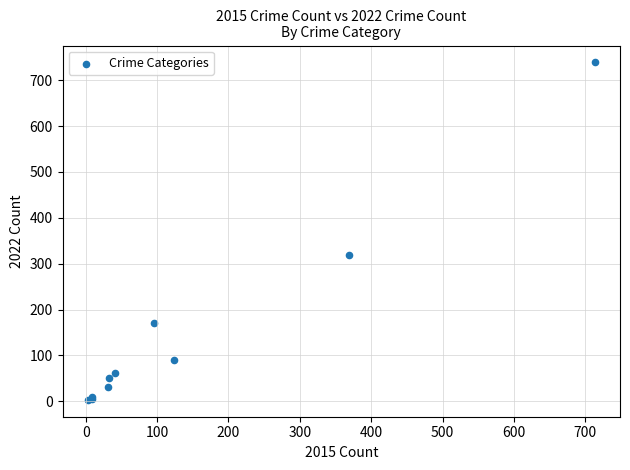

What Y value in the scatter plot is closest to 371?

319